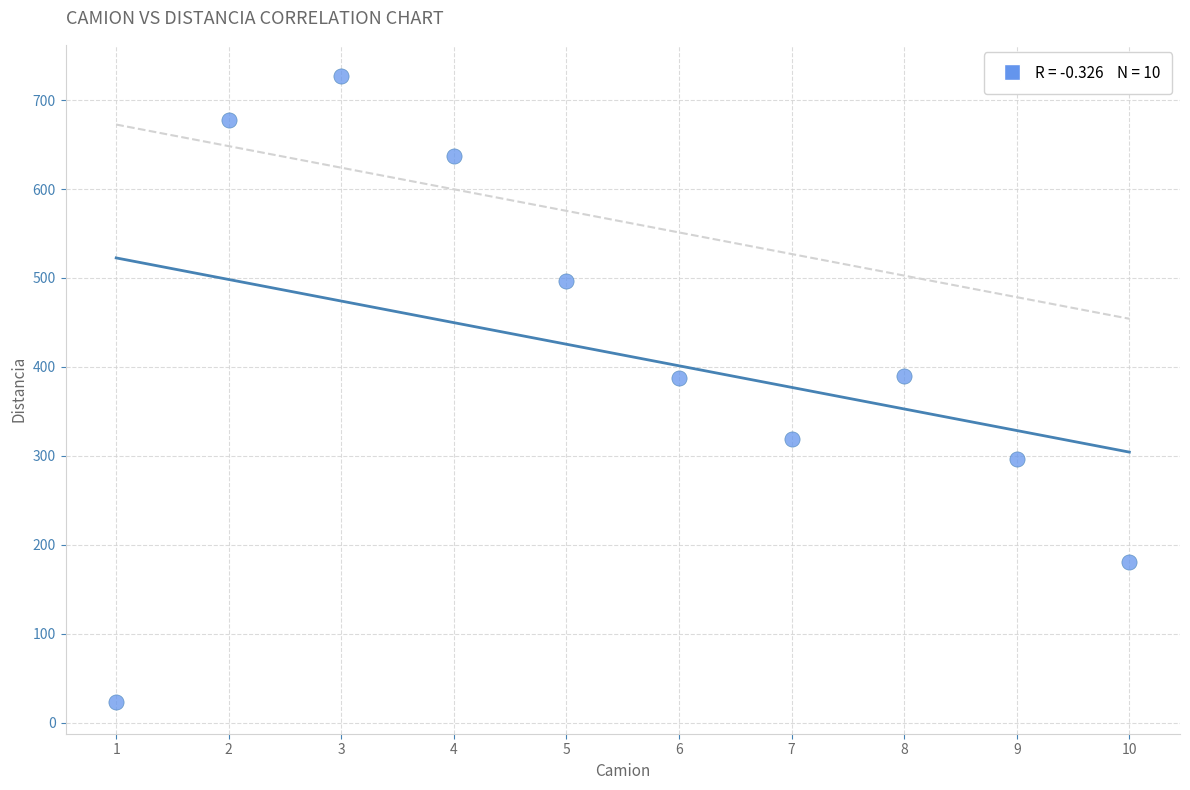

What is the average X value?

5.5